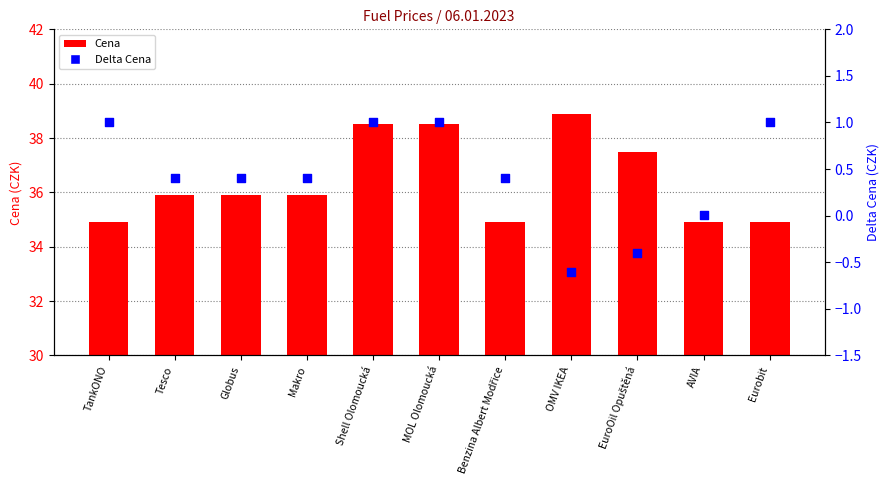

What are all the series names shown in the legend?

Cena, Delta Cena